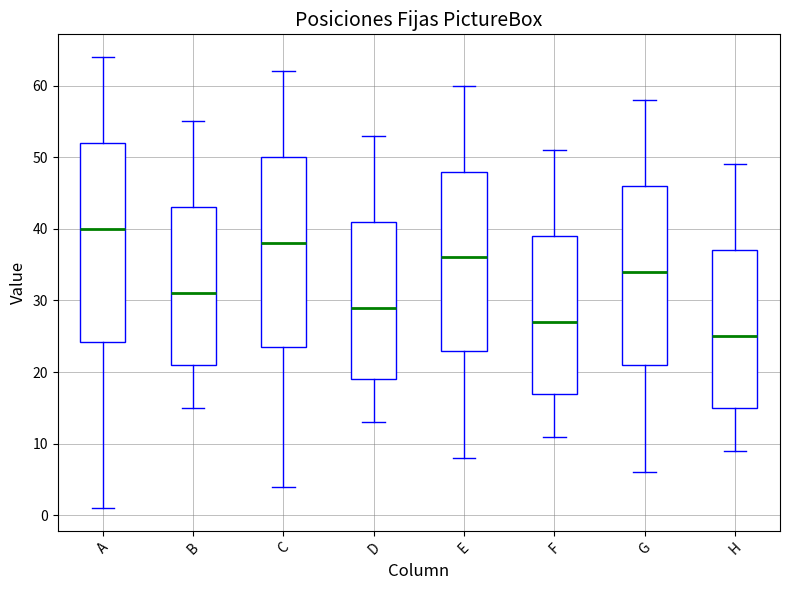

Reading left to right, read every box against the y-axis: the position of its median line, the range the box covers, and the ends of its whiskers. The values are not printed on the chart, so give them approximately, as read against the axis.

A: median 40, box 24 to 52, whiskers 1 to 64
B: median 31, box 21 to 43, whiskers 15 to 55
C: median 38, box 24 to 50, whiskers 4 to 62
D: median 29, box 19 to 41, whiskers 13 to 53
E: median 36, box 23 to 48, whiskers 8 to 60
F: median 27, box 17 to 39, whiskers 11 to 51
G: median 34, box 21 to 46, whiskers 6 to 58
H: median 25, box 15 to 37, whiskers 9 to 49